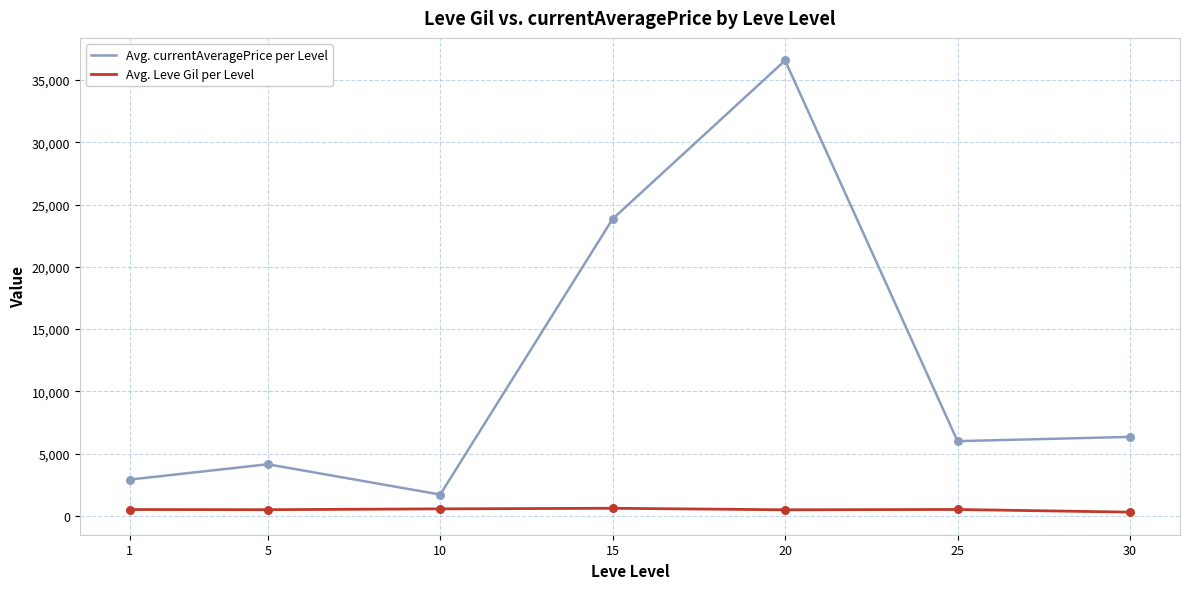

Which series has the largest total across all categories?

Avg. currentAveragePrice per Level